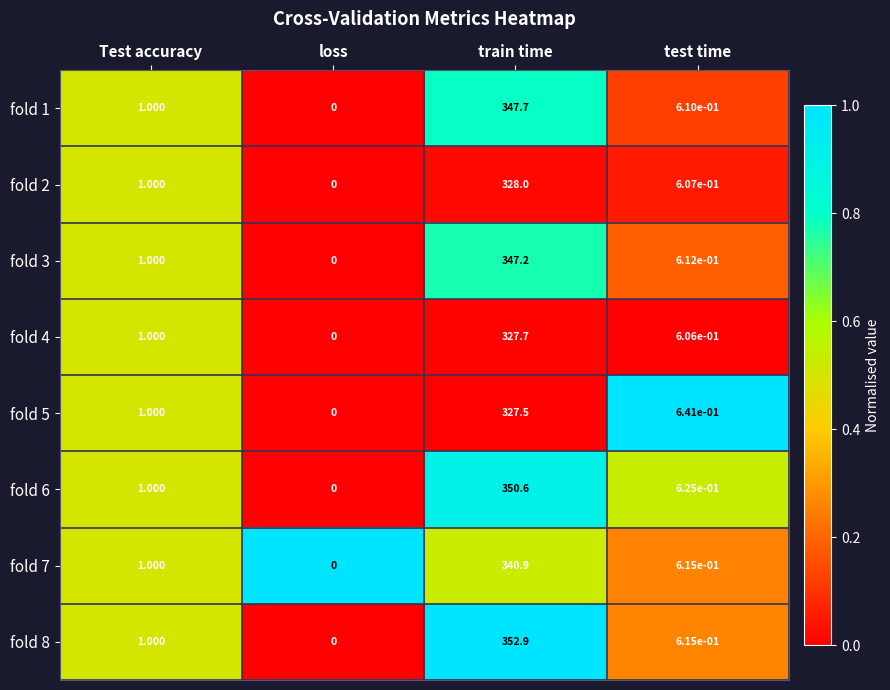

At which label does fold 3 reach its peak?

train time